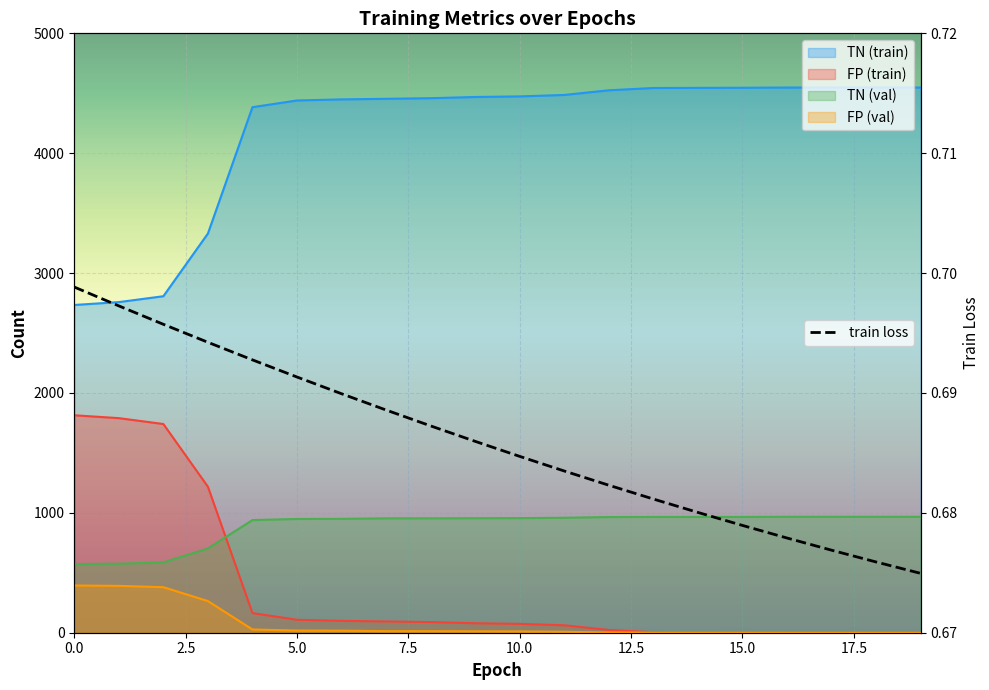

What is the value of the FP (train) point at the 2nd from the left?

1790.0